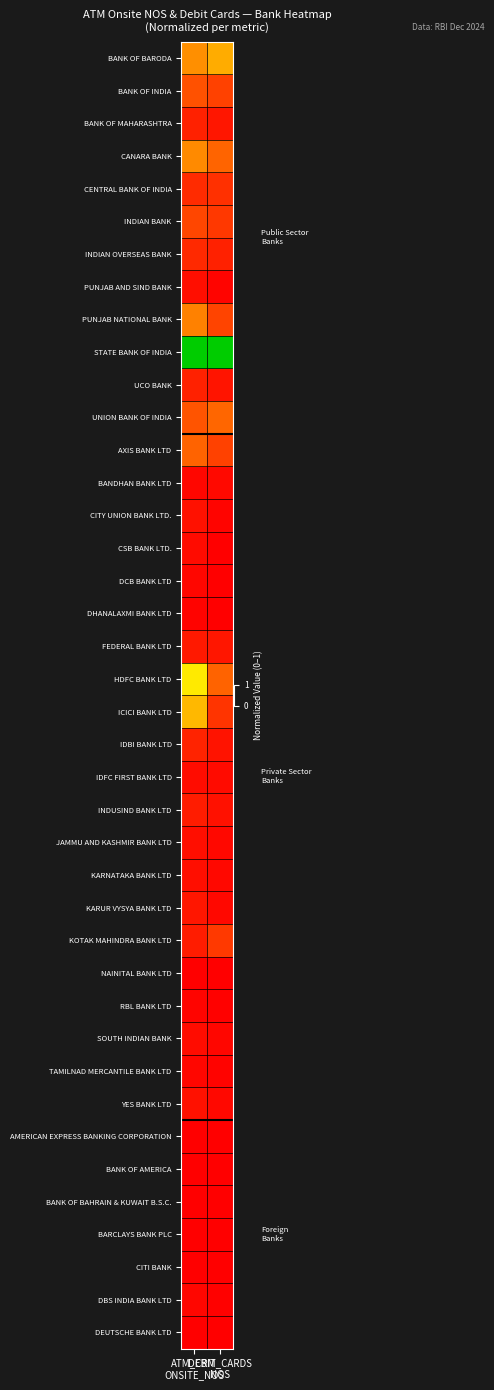

At DEBIT_CARDS NOS, list the series in order from smallest to largest.

AMERICAN EXPRESS BANKING CORPORATION, BANK OF AMERICA, CITI BANK, BANK OF BAHRAIN & KUWAIT B.S.C., BARCLAYS BANK PLC, DEUTSCHE BANK LTD, NAINITAL BANK LTD, DHANALAXMI BANK LTD, DCB BANK LTD, CSB BANK LTD., RBL BANK LTD, DBS INDIA BANK LTD, TAMILNAD MERCANTILE BANK LTD, CITY UNION BANK LTD., PUNJAB AND SIND BANK, SOUTH INDIAN BANK, JAMMU AND KASHMIR BANK LTD, YES BANK LTD, KARUR VYSYA BANK LTD, KARNATAKA BANK LTD, BANDHAN BANK LTD, IDFC FIRST BANK LTD, INDUSIND BANK LTD, IDBI BANK LTD, UCO BANK, FEDERAL BANK LTD, BANK OF MAHARASHTRA, INDIAN OVERSEAS BANK, CENTRAL BANK OF INDIA, ICICI BANK LTD, INDIAN BANK, KOTAK MAHINDRA BANK LTD, BANK OF INDIA, AXIS BANK LTD, PUNJAB NATIONAL BANK, HDFC BANK LTD, CANARA BANK, UNION BANK OF INDIA, BANK OF BARODA, STATE BANK OF INDIA